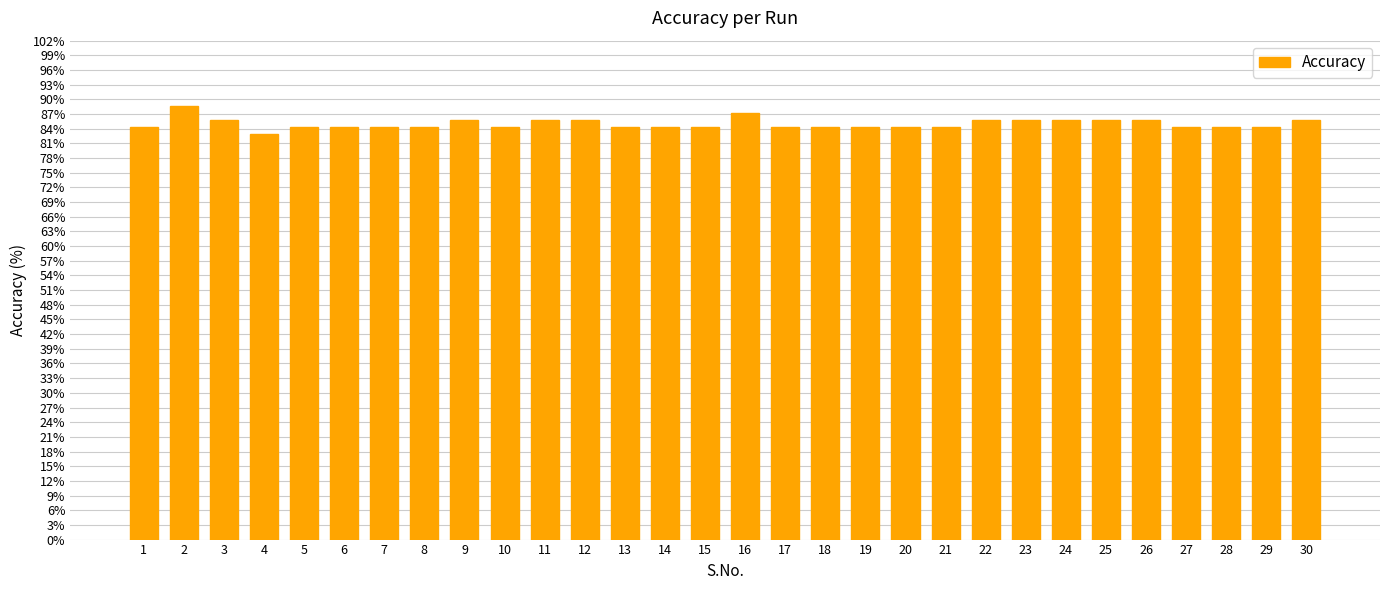

Is it true that the value at 21 is 84.3?

True